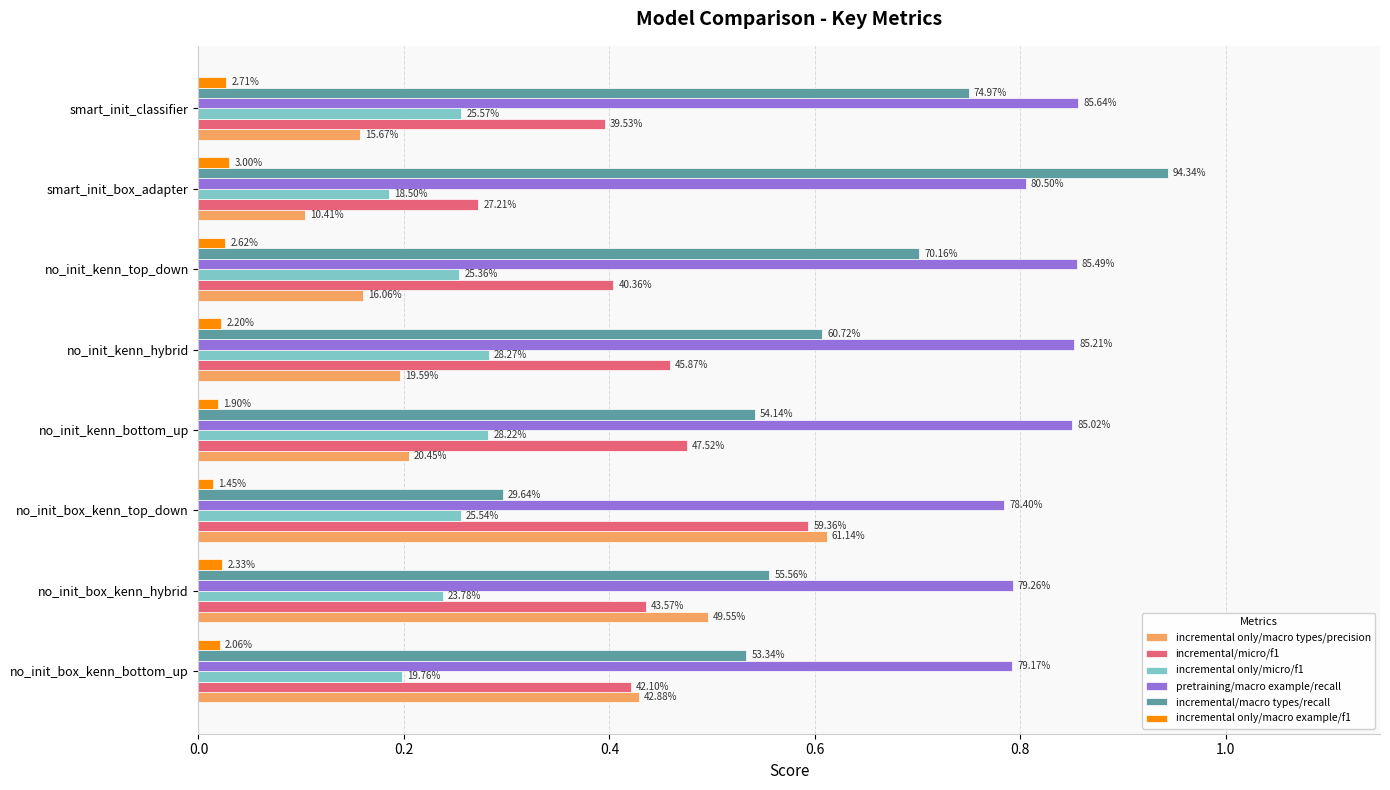

Which series has the largest total across all categories?

pretraining/macro example/recall